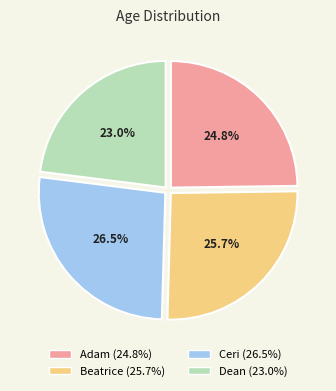

Between Dean and Adam, which is larger?

Adam